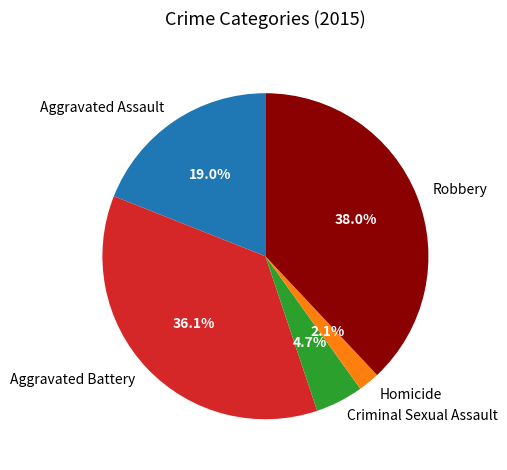

What is the largest slice in the pie chart?

Robbery